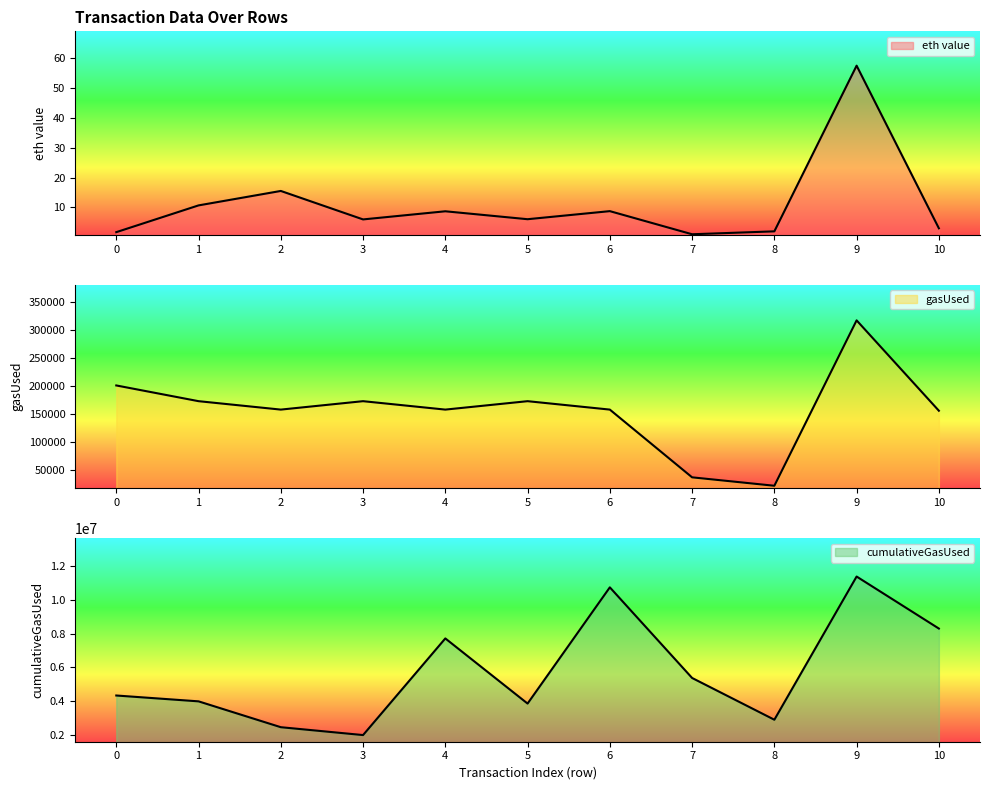

True or false: cumulativeGasUsed has a value of 3759819.6 at 9.

False